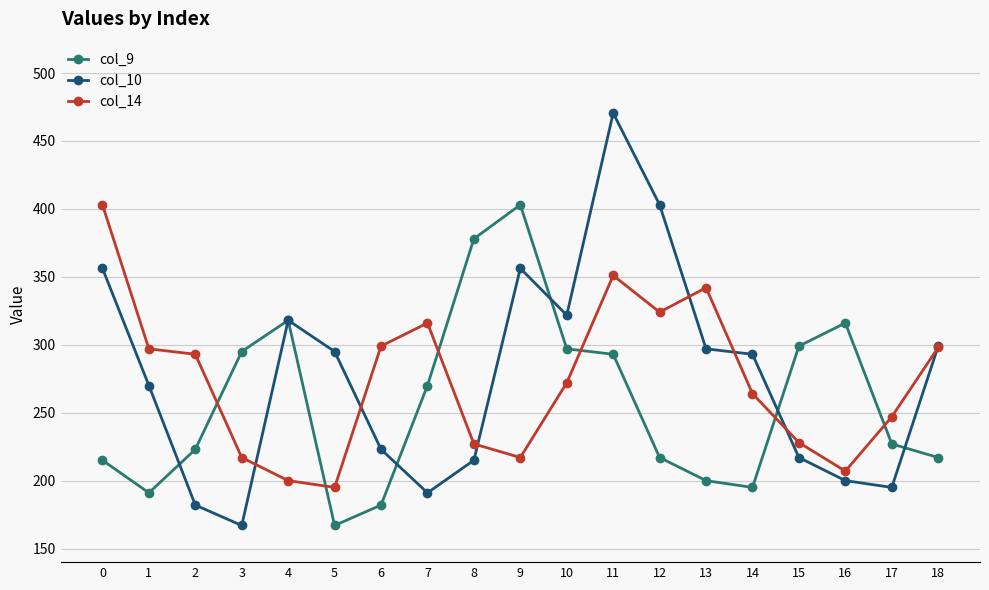

At 5, list the series in order from smallest to largest.

col_9, col_14, col_10